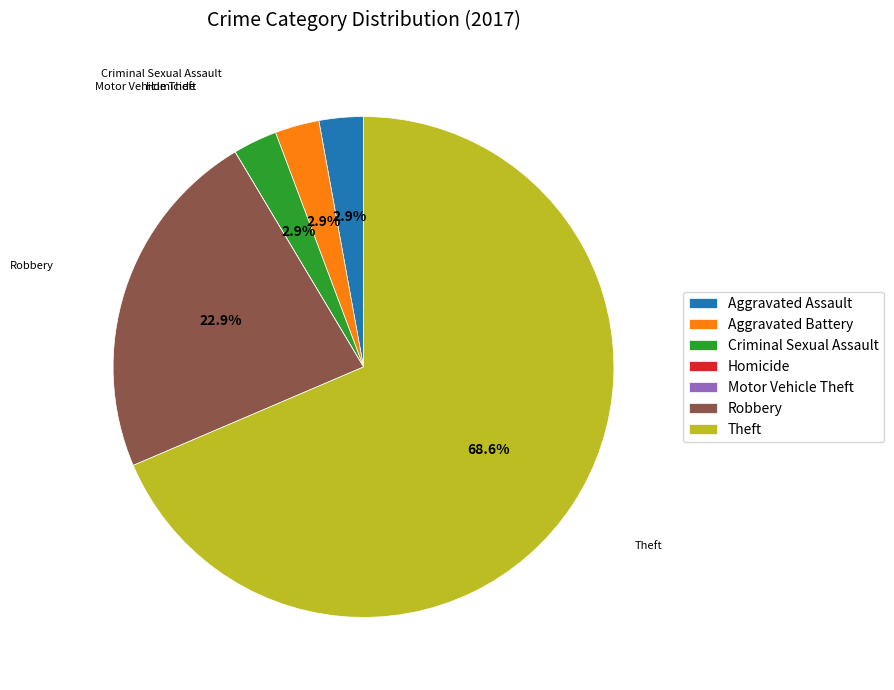

What percentage is NOT represented by Robbery?

77.1%